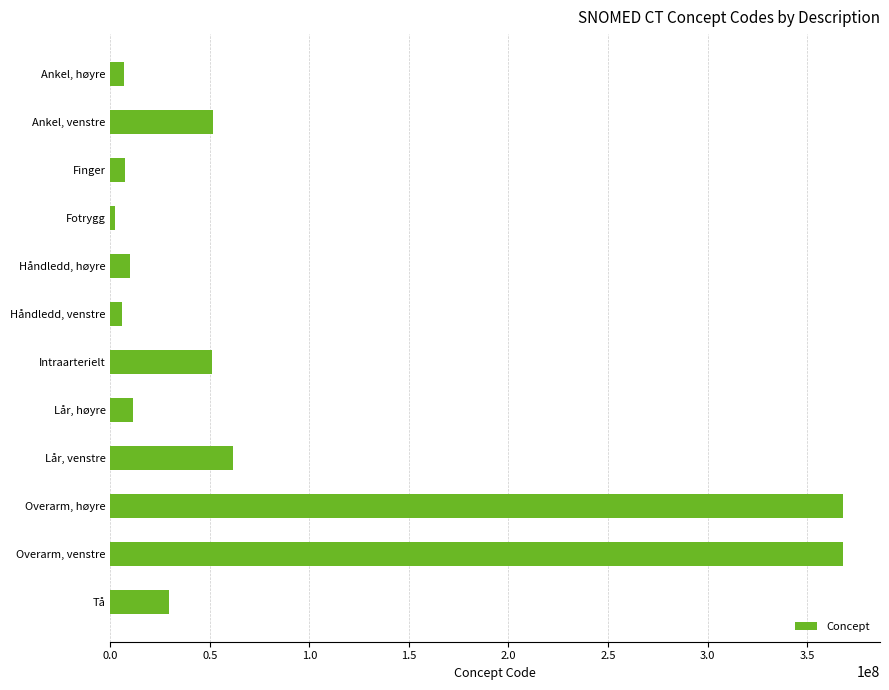

What is the ratio of the value at Ankel, venstre to the value at Lår, høyre?

4.6